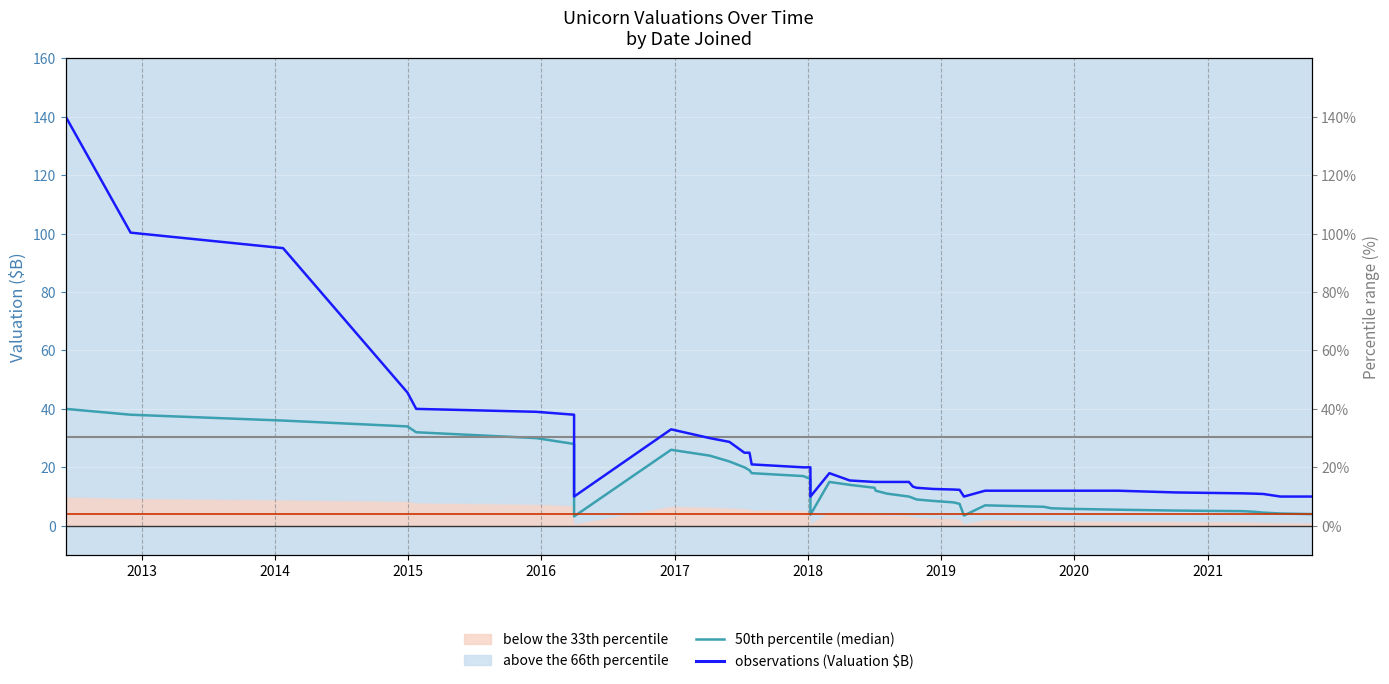

List the series in order of their overall mean, lowest first.

50th percentile (median), observations (Valuation $B)